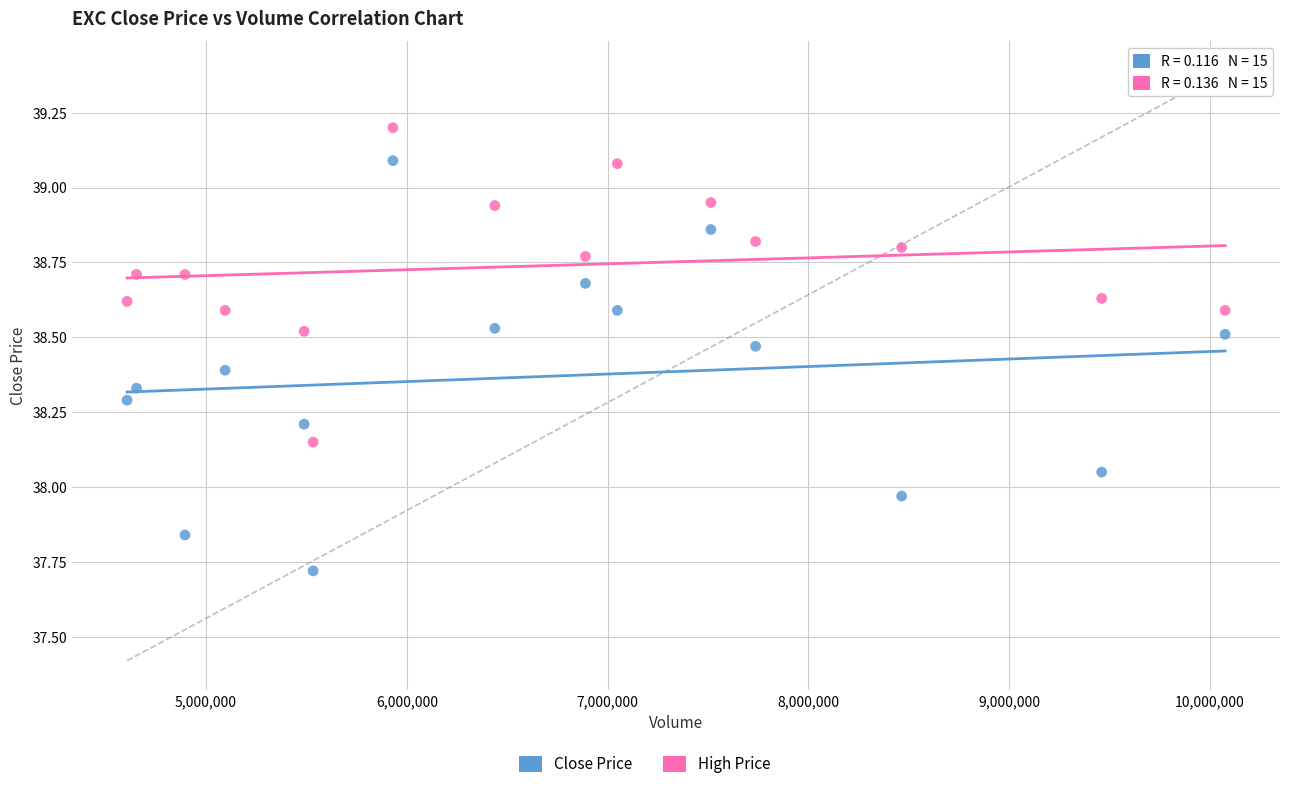

Across all data points, what is the range of Y values (max minus min)?

1.5